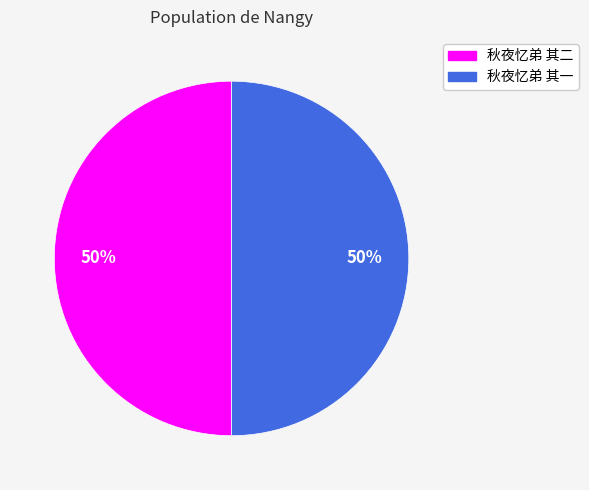

To the nearest percent, what percentage of the pie is 秋夜忆弟 其二?

50%